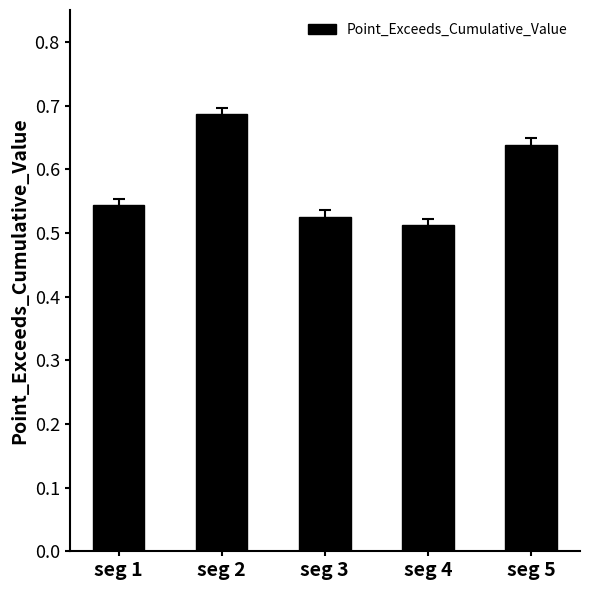

Which label corresponds to the smallest value in the chart?

seg 4